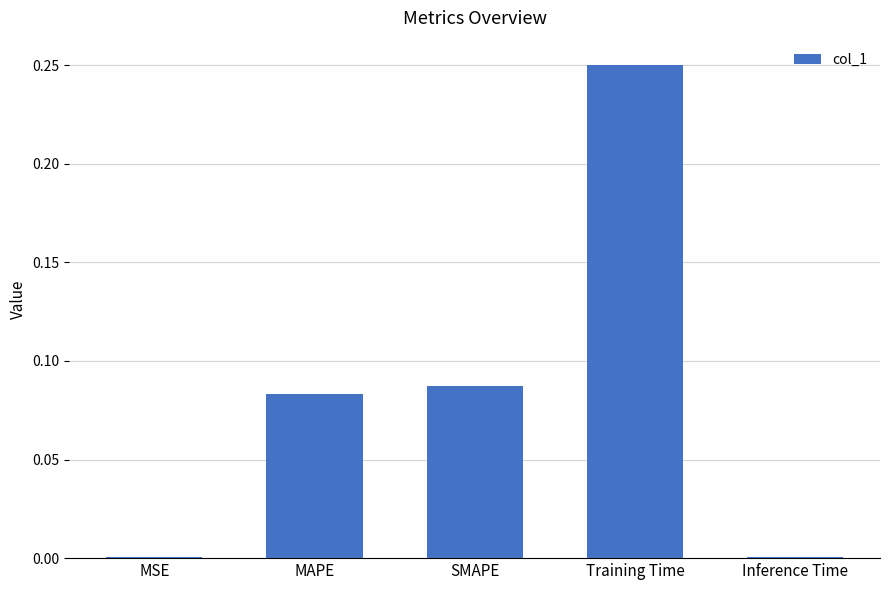

The value at Inference Time is 0.0. True or false?

True